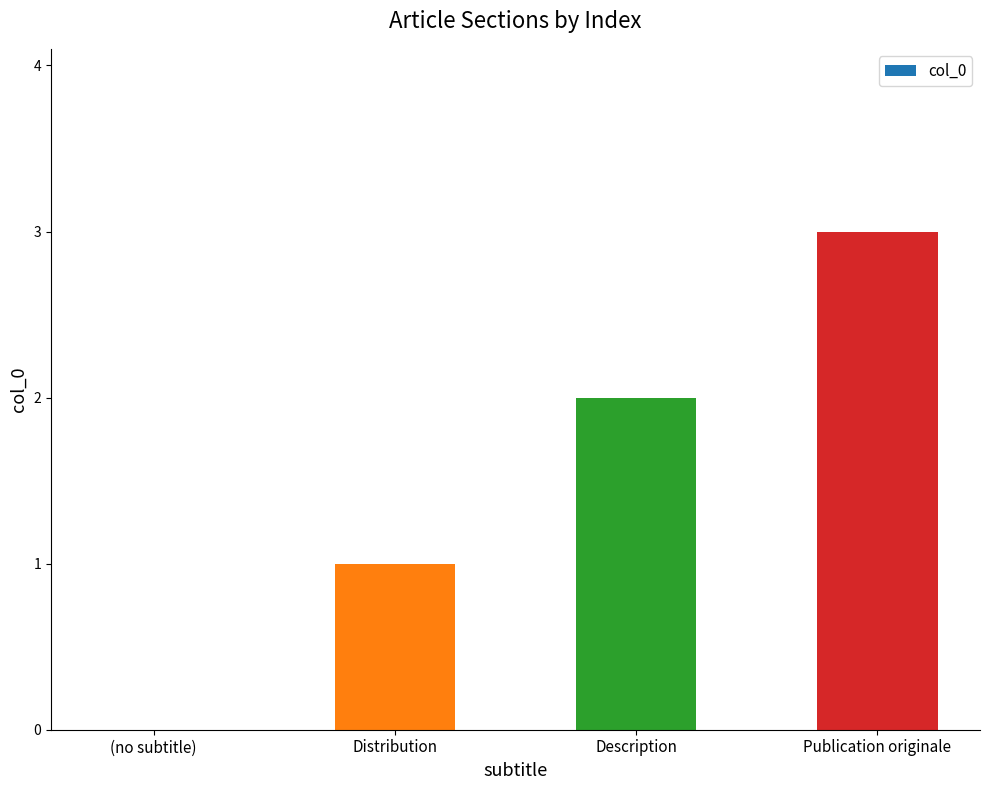

What is the greatest value displayed?

3